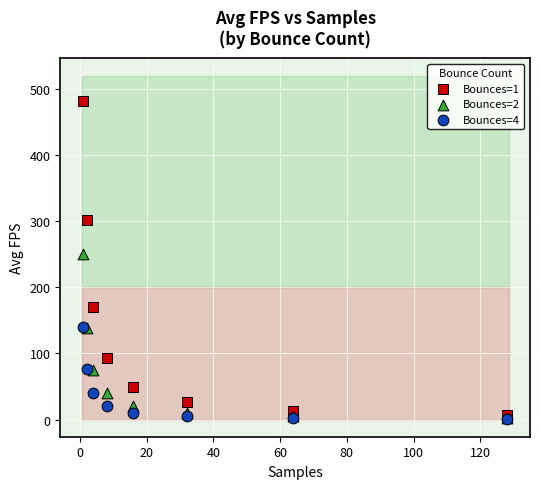

Which series reaches the maximum Y coordinate?

Bounces=1